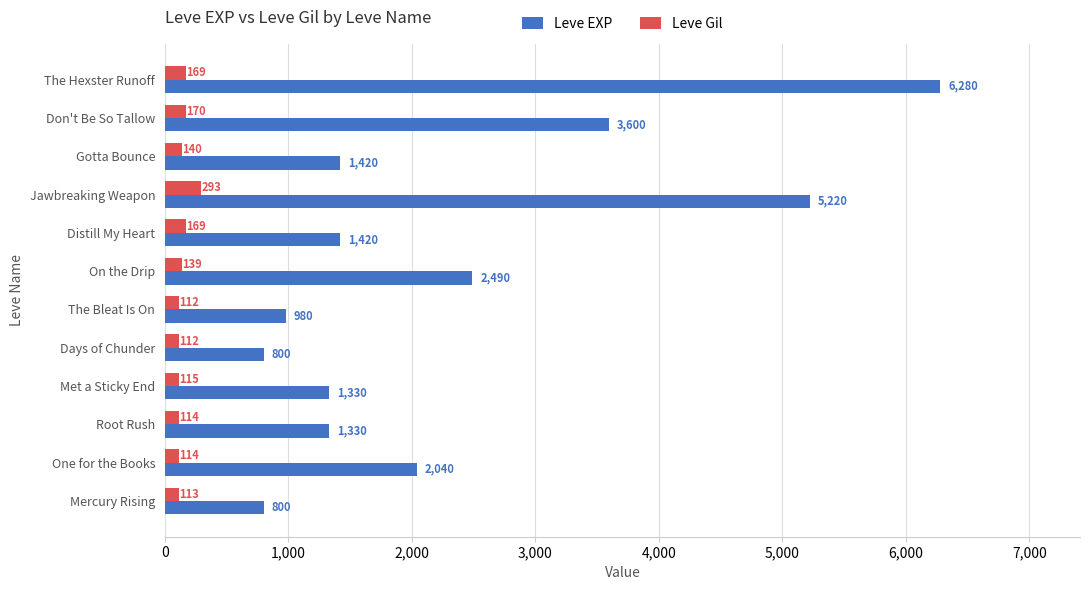

List the series in order of their peak value, lowest first.

Leve Gil, Leve EXP